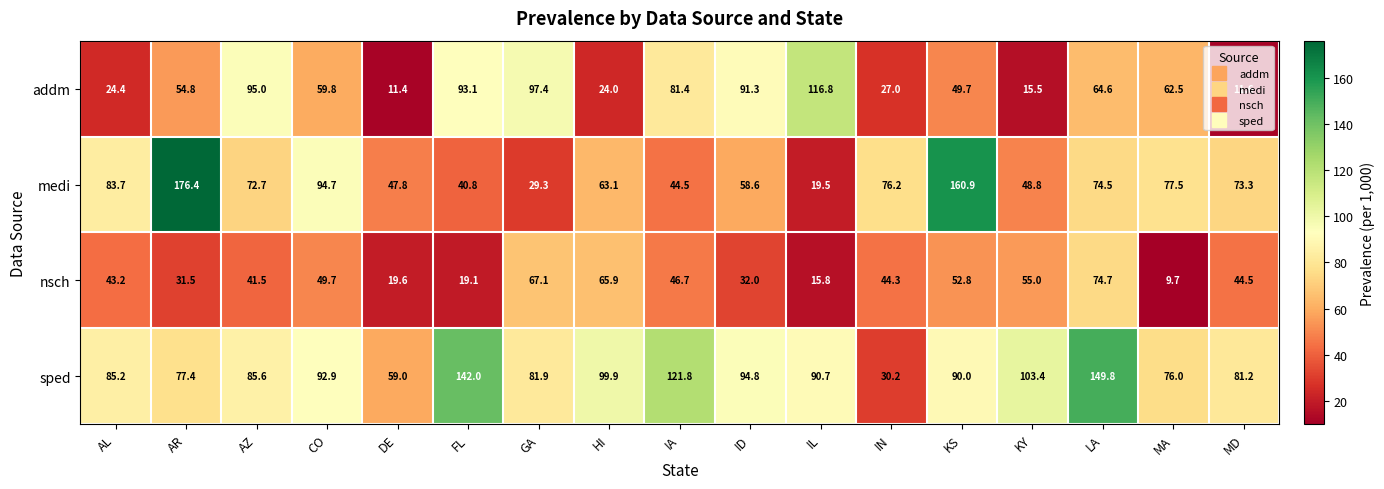

True or false: addm has a value of 15.5 at KY.

True